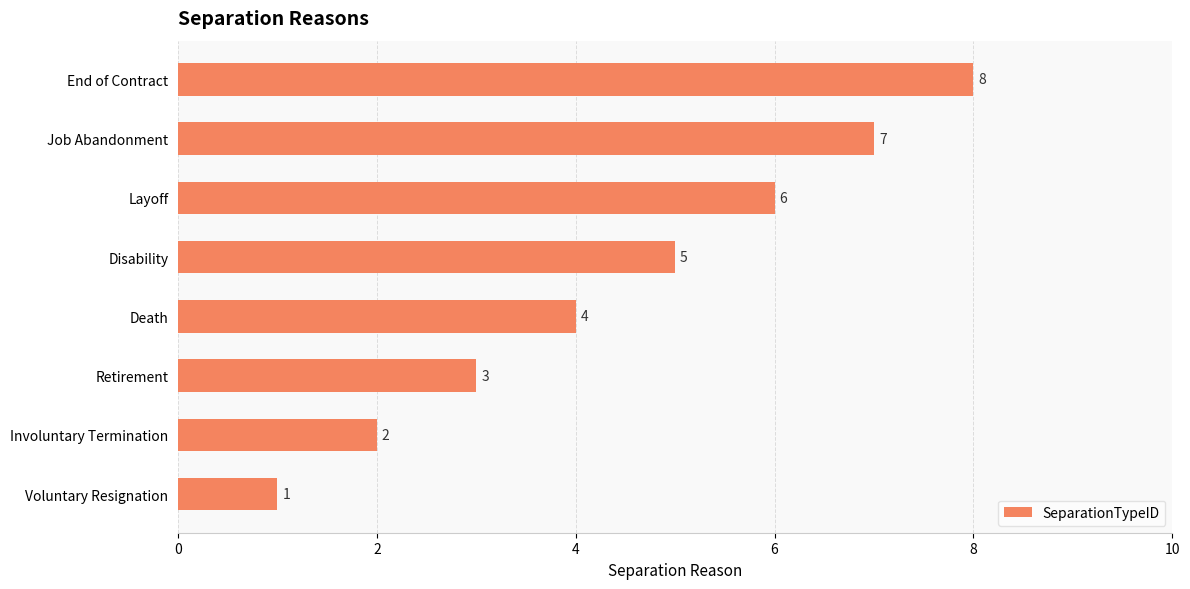

How many series are shown in this chart?

1